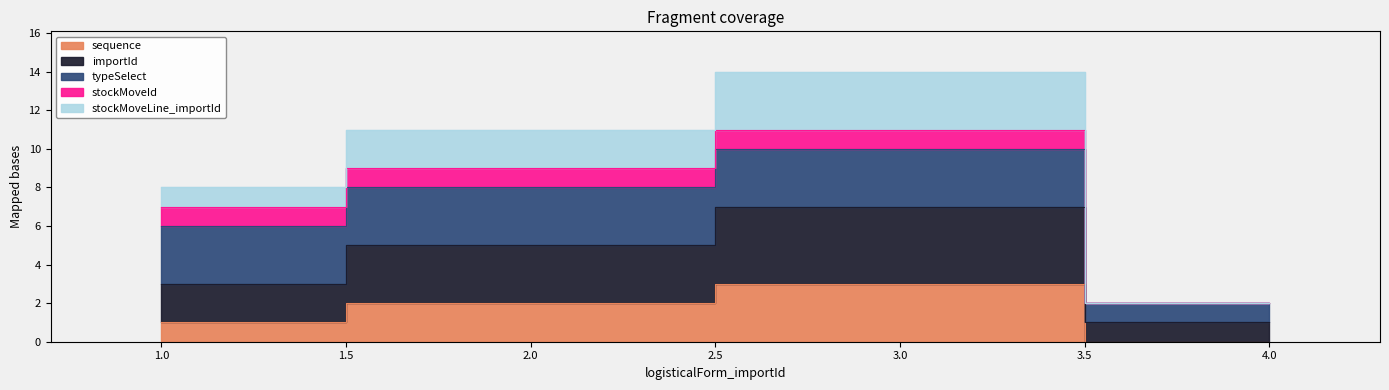

Does the chart have visible grid lines?

No